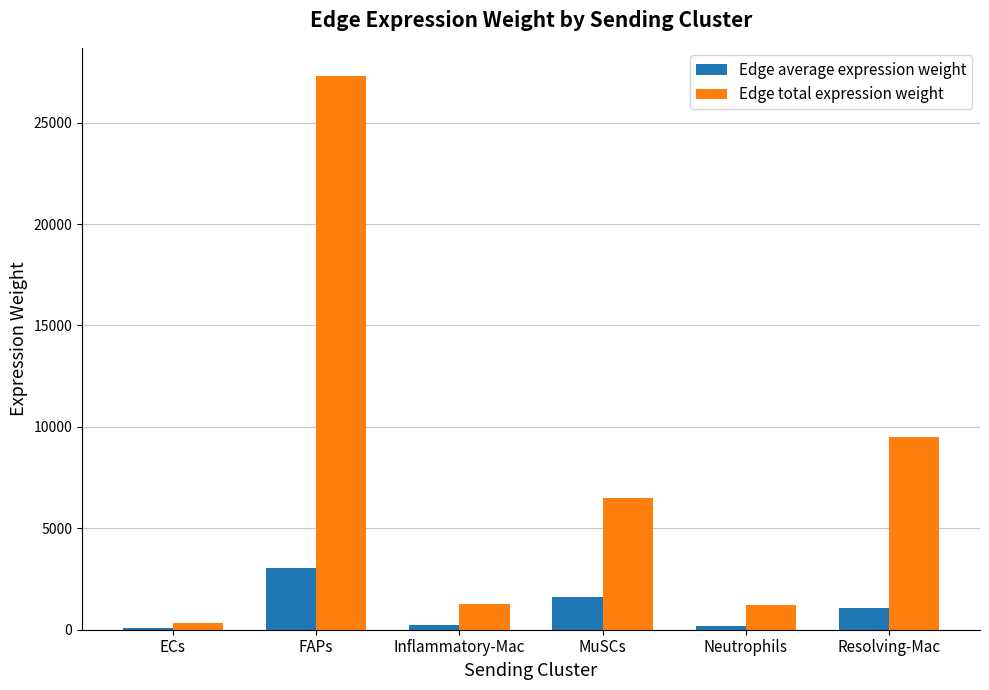

What is the maximum value shown in the chart?

27319.7